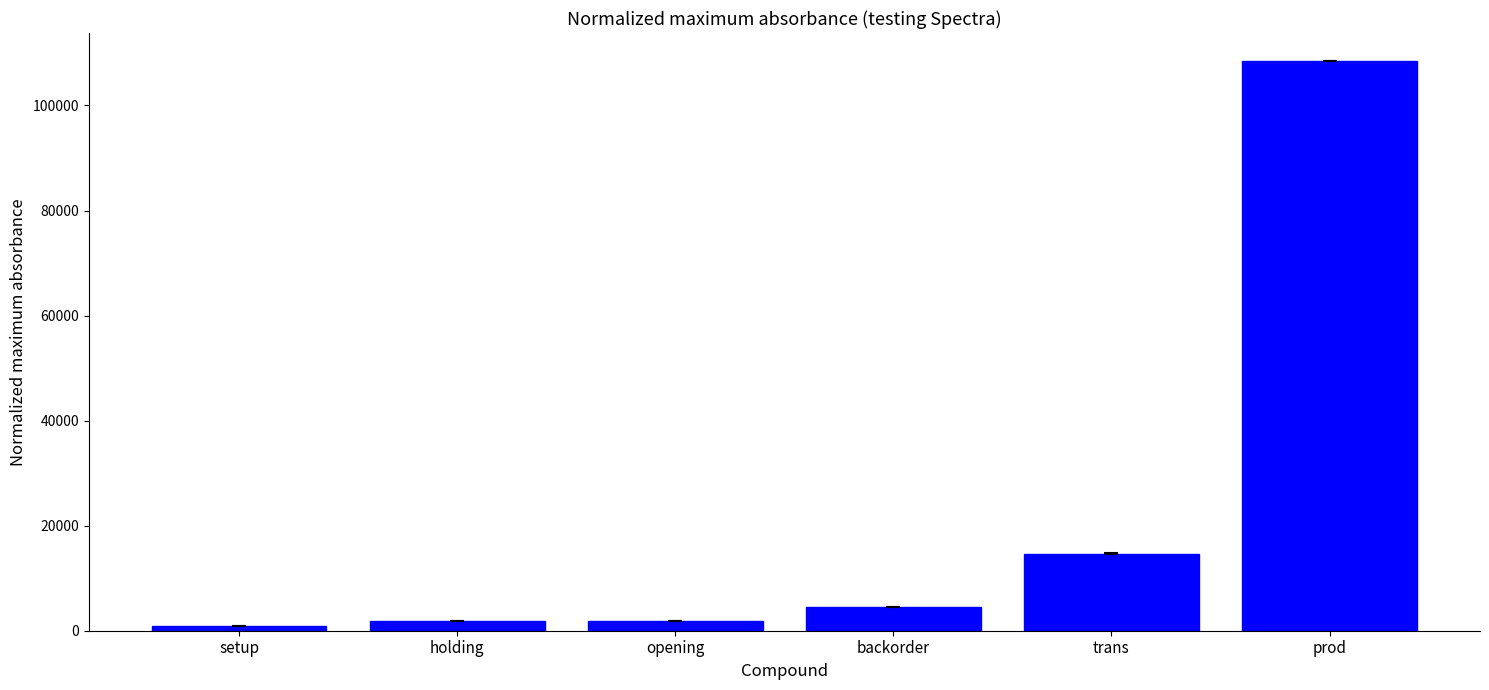

Where is the data nearest to the value 54636?

trans